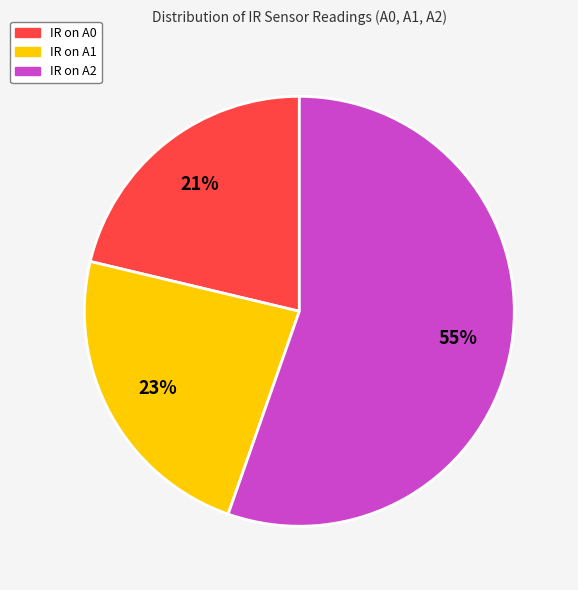

Rank the categories by value from lowest to highest.

IR on A0, IR on A1, IR on A2